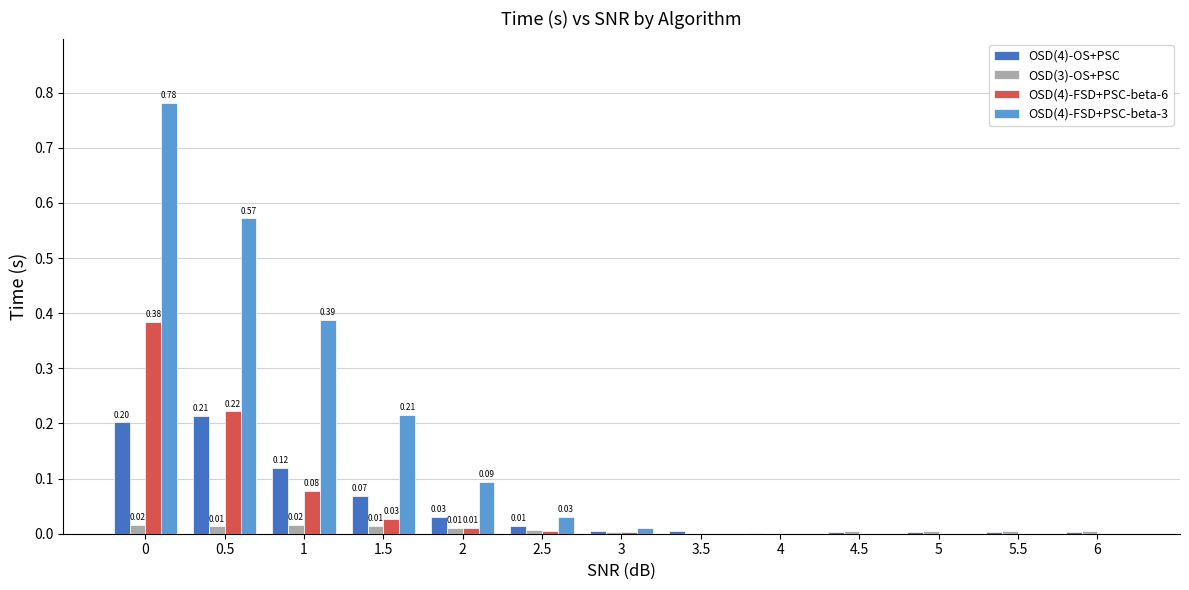

Which series has the largest total across all categories?

OSD(4)-FSD+PSC-beta-3